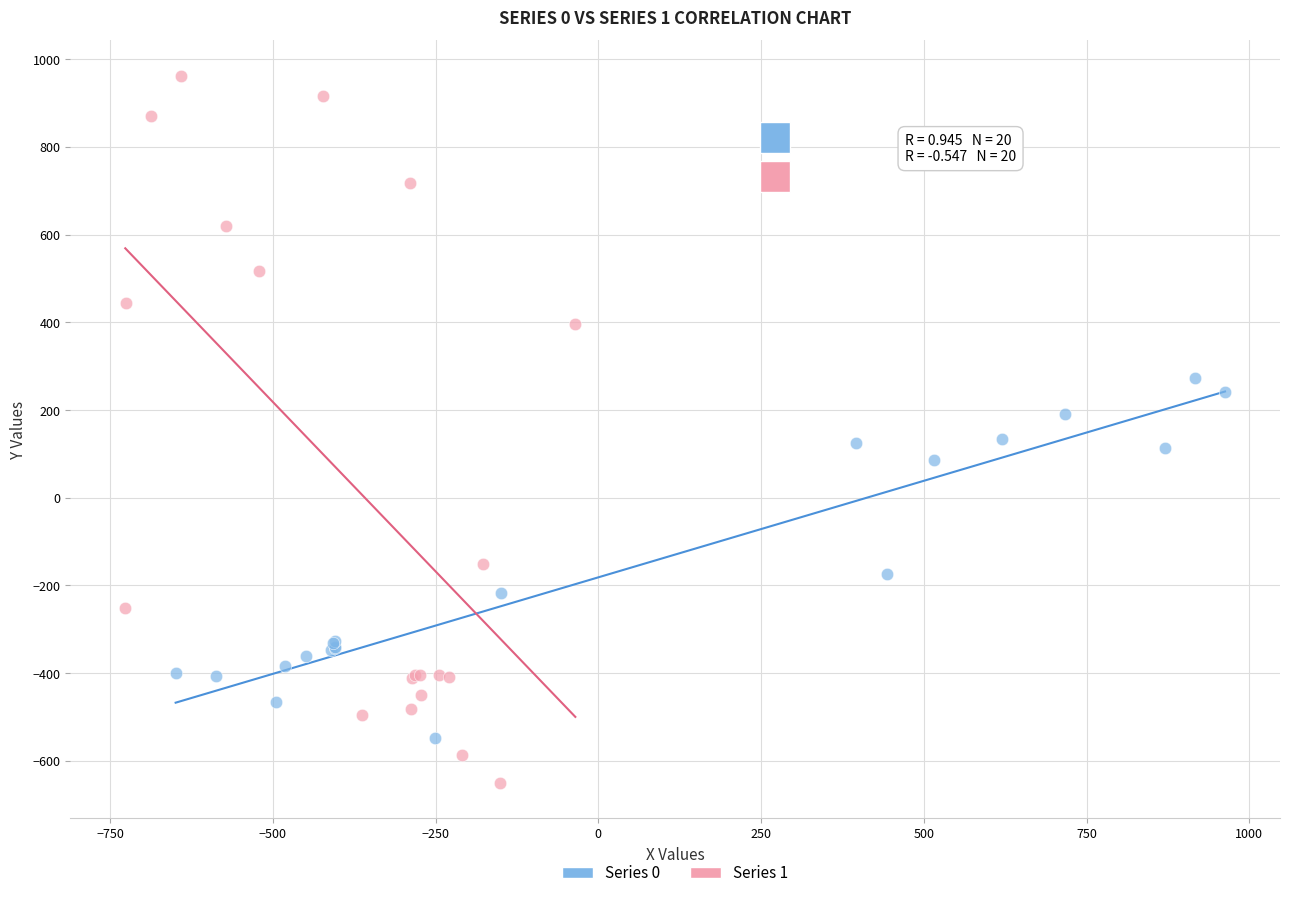

Which series has the largest Y range (max minus min)?

Series 1